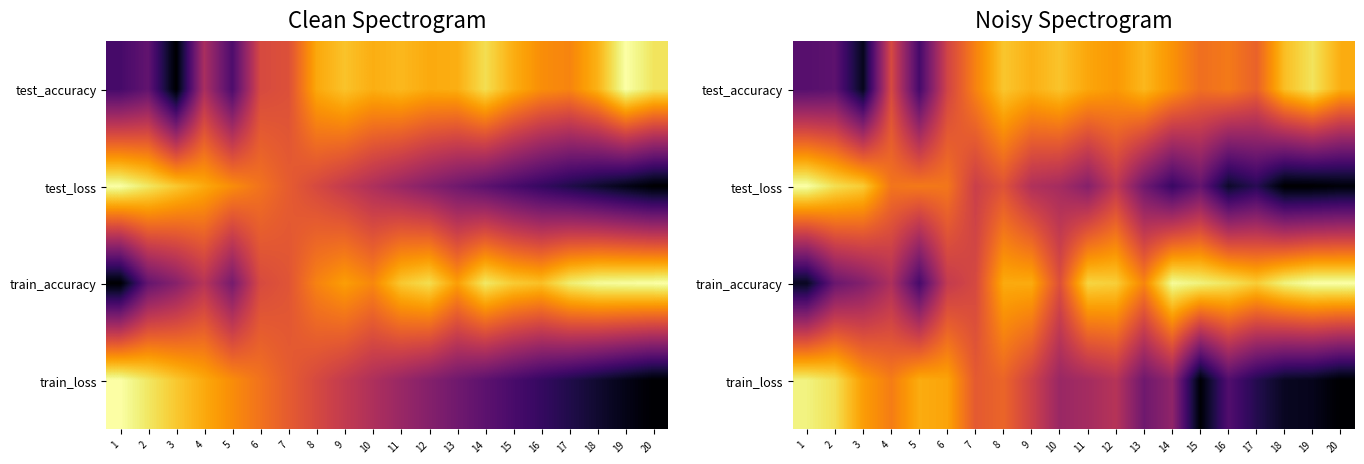

At 11, list the series in order from smallest to largest.

test_loss, train_loss, test_accuracy, train_accuracy